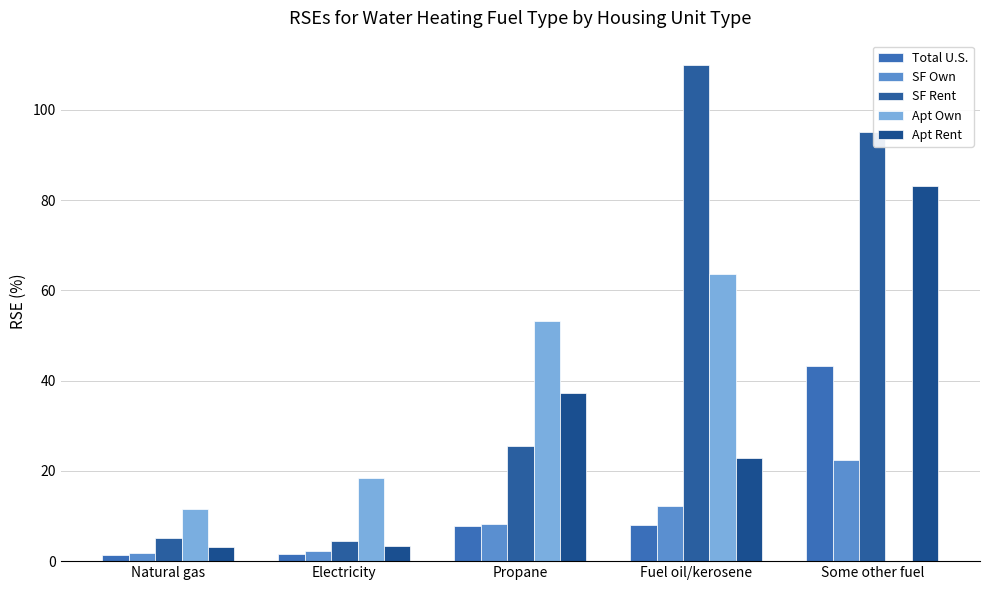

The value of Apt Own at Fuel oil/kerosene is 63.6. True or false?

True